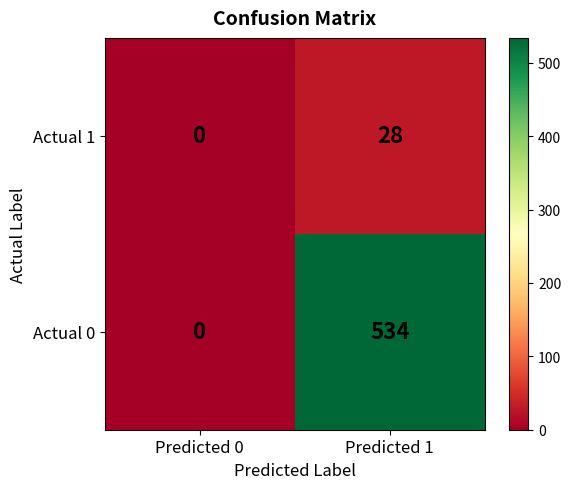

Reading right to left, list all the values displayed in this chart.

Actual 1: 28	0
Actual 0: 534	0